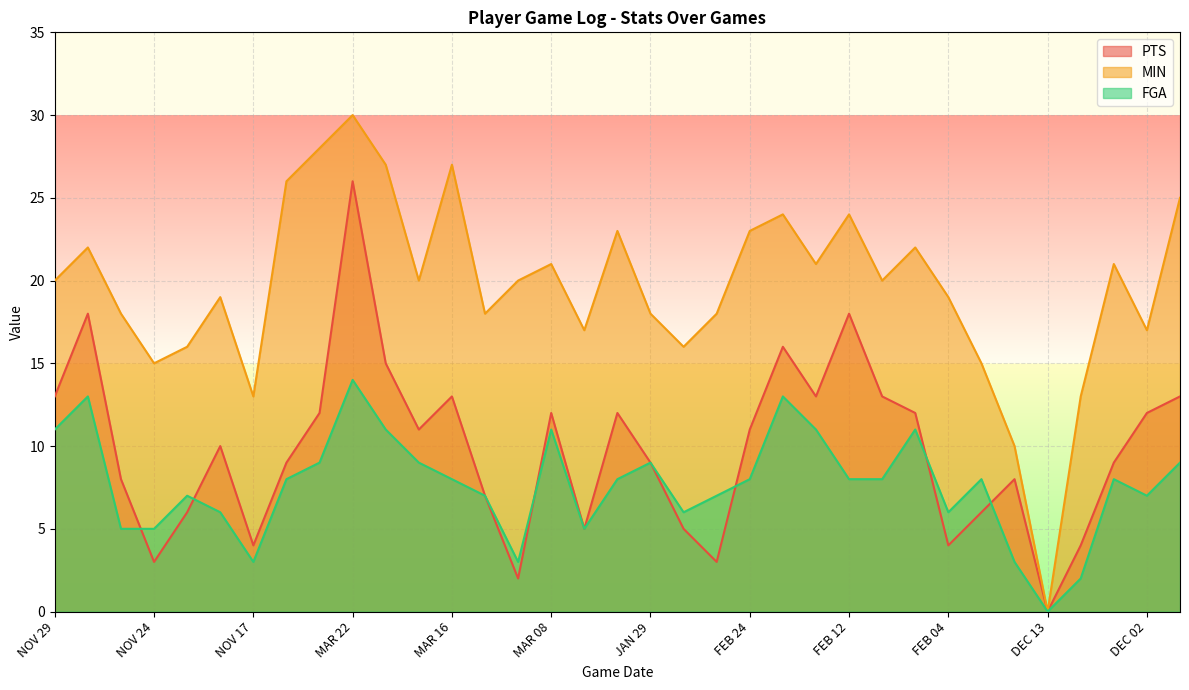

Between MAR 20 and FEB 28, which series saw the biggest shift?

MIN